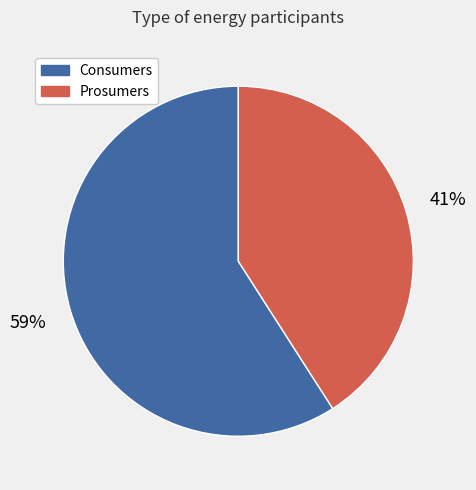

Which slice is the largest?

Consumers